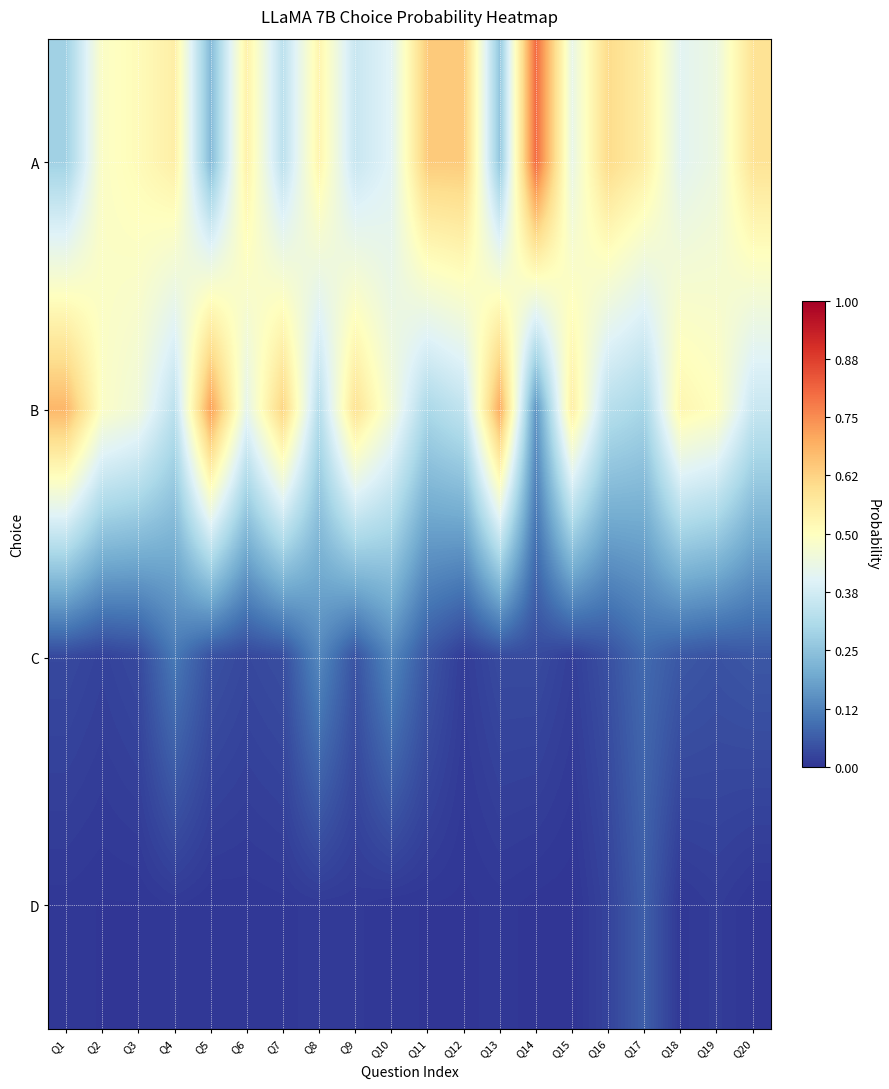

Rank the series at Q3 from highest to lowest value.

A, B, C, D